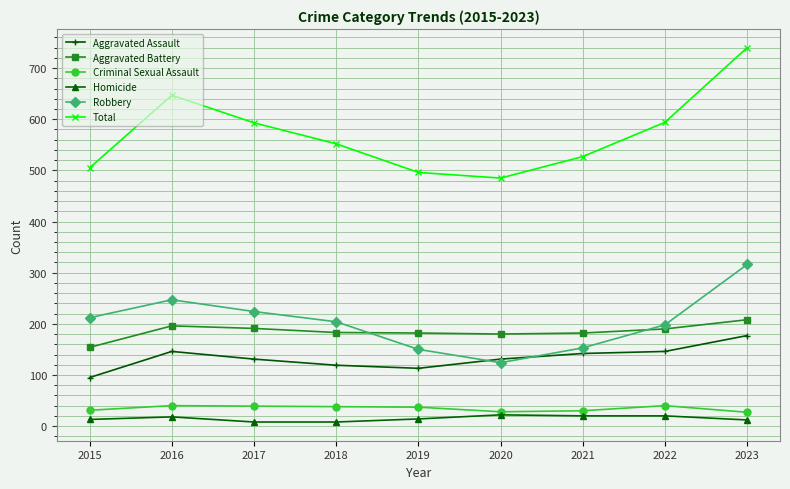

How many values in the Criminal Sexual Assault series are below 37?

4